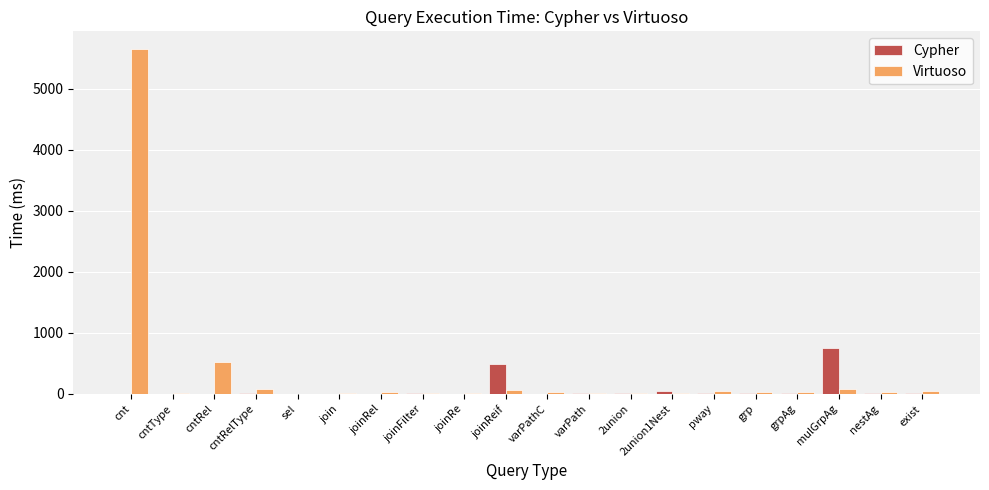

At which label does Cypher reach its peak?

mulGrpAg